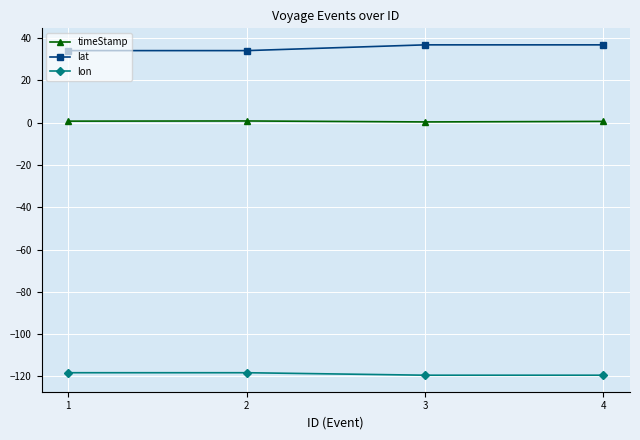

Rank the series by their average value, from lowest to highest.

lon, timeStamp, lat